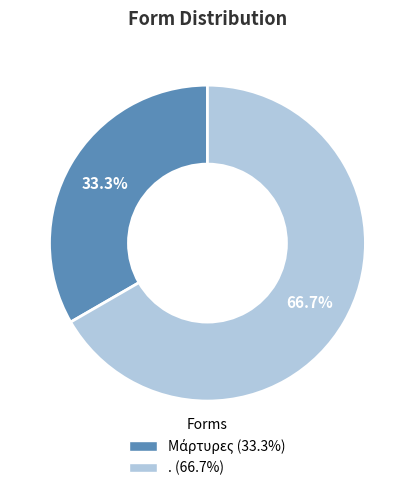

How many segments does this pie chart have?

2